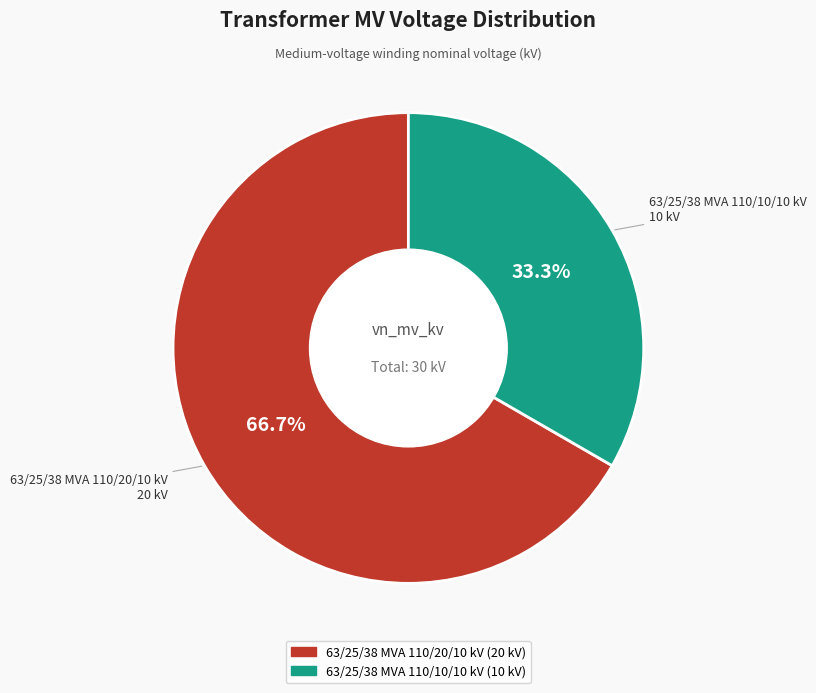

What percentage is the 63/25/38 MVA 110/10/10 kV slice, to the nearest percent?

33%